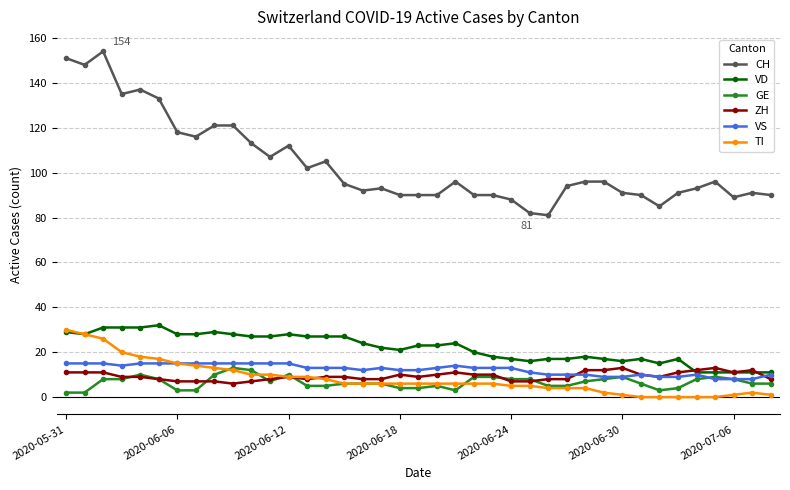

True or false: GE and CH cross at least once.

False